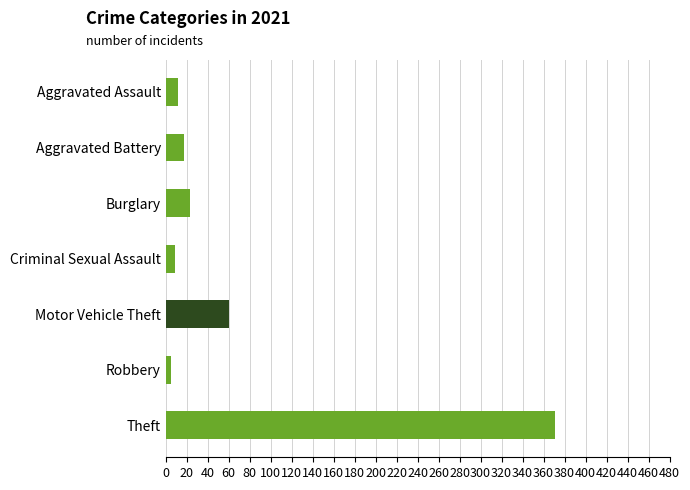

Does the chart contain stacked bars?

No